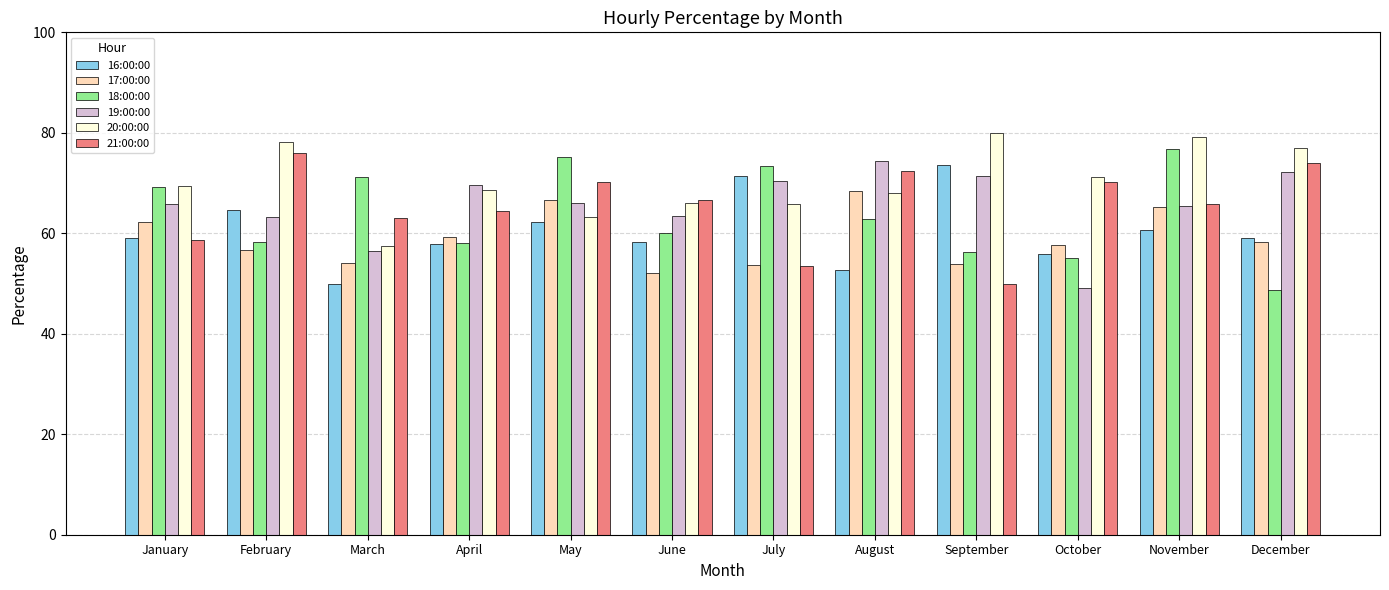

How many groups of bars are there?

12